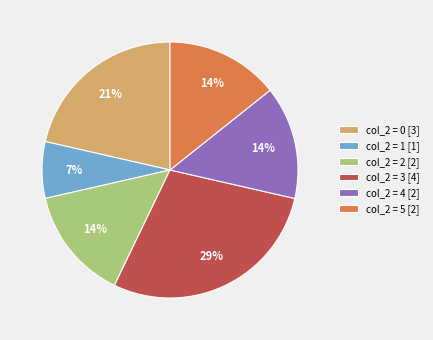

Does any single category account for the majority?

No